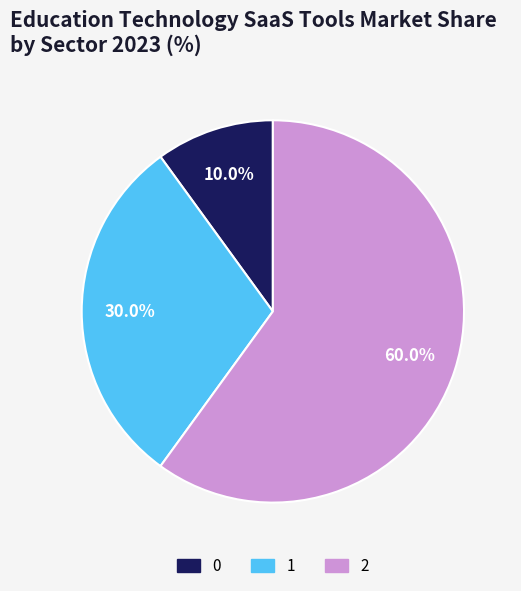

Is it true that 1 is 30% of the pie?

True